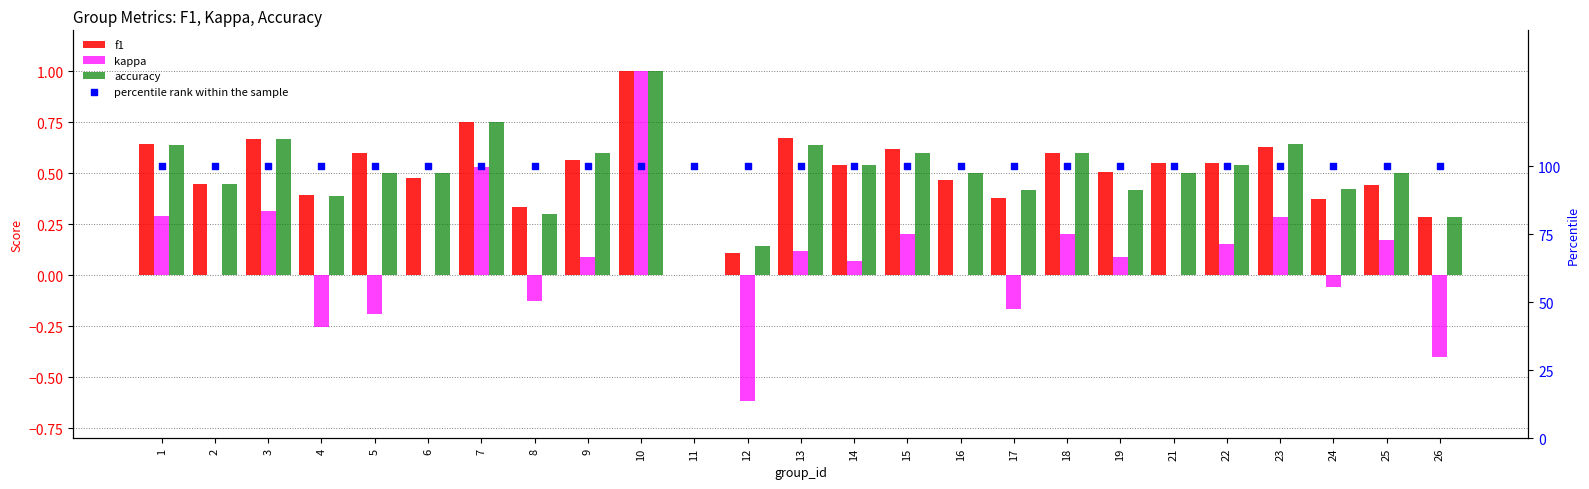

What are all the series names shown in the legend?

f1, kappa, accuracy, percentile rank within the sample